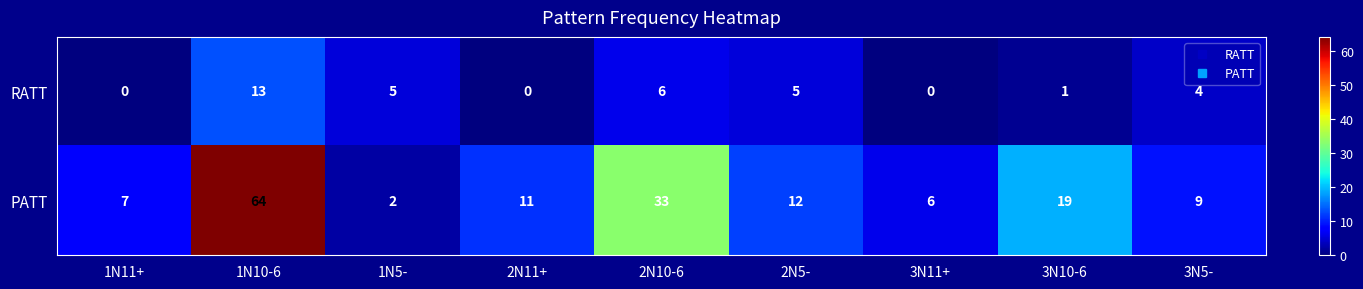

True or false: RATT has a value of 2 at 2N10-6.

False